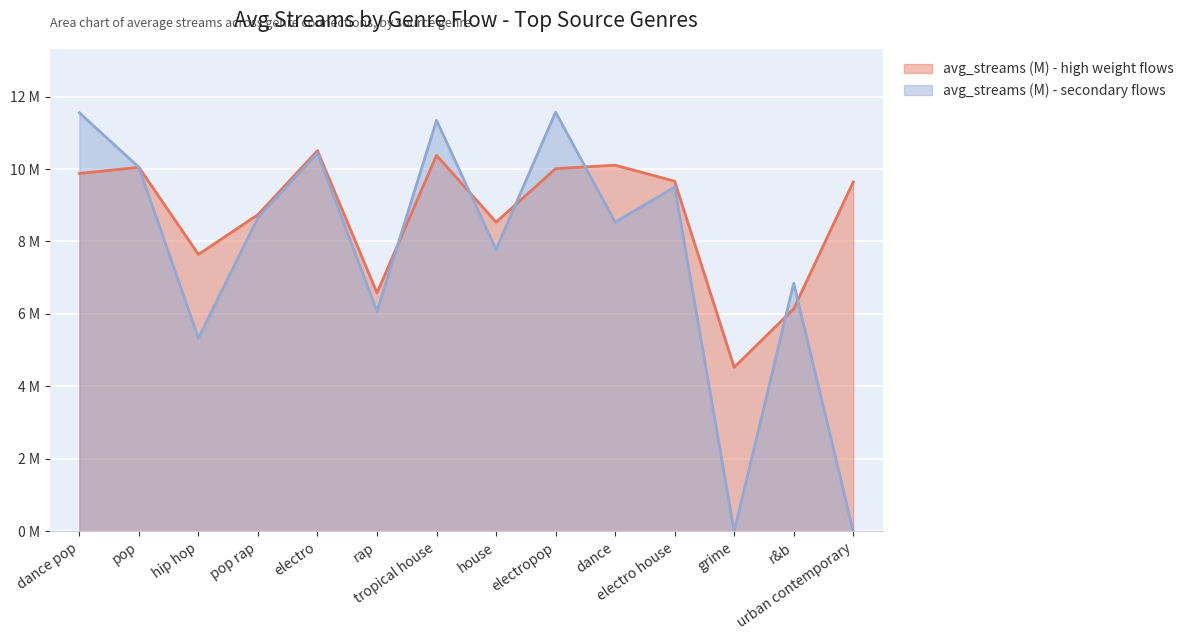

Reading right to left, what are all the values shown in this chart?

avg_streams (M) - high weight flows: urban contemporary=9.6	r&b=6.1	grime=4.5	electro house=9.7	dance=10.1	electropop=10.0	house=8.5	tropical house=10.4	rap=6.6	electro=10.5	pop rap=8.7	hip hop=7.6	pop=10.0	dance pop=9.9
avg_streams (M) - secondary flows: urban contemporary=0.0	r&b=6.8	grime=0.0	electro house=9.5	dance=8.5	electropop=11.6	house=7.8	tropical house=11.3	rap=6.1	electro=10.4	pop rap=8.7	hip hop=5.3	pop=10.0	dance pop=11.6